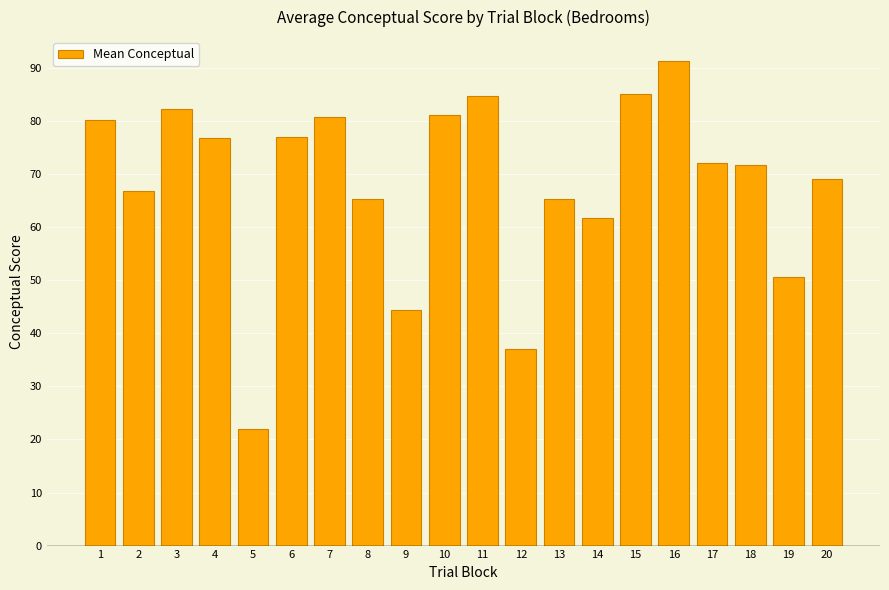

The chart shows a value of 90.0 at 19. True or false?

False